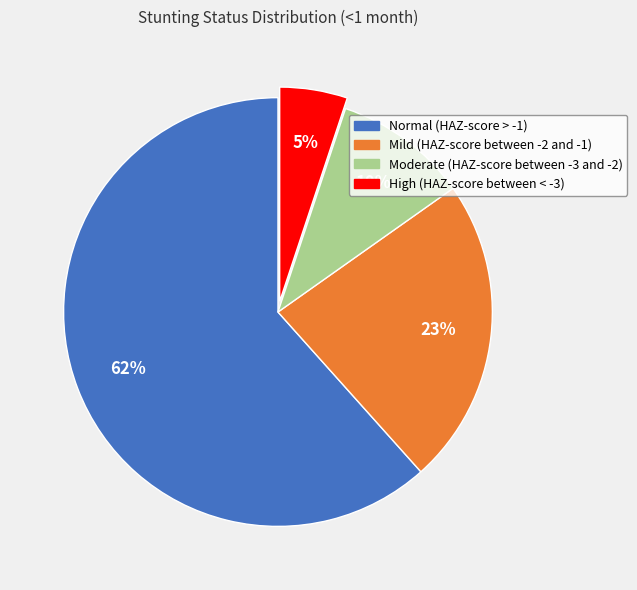

Is it true that Moderate (HAZ-score between -3 and -2) is 10% of the pie?

True